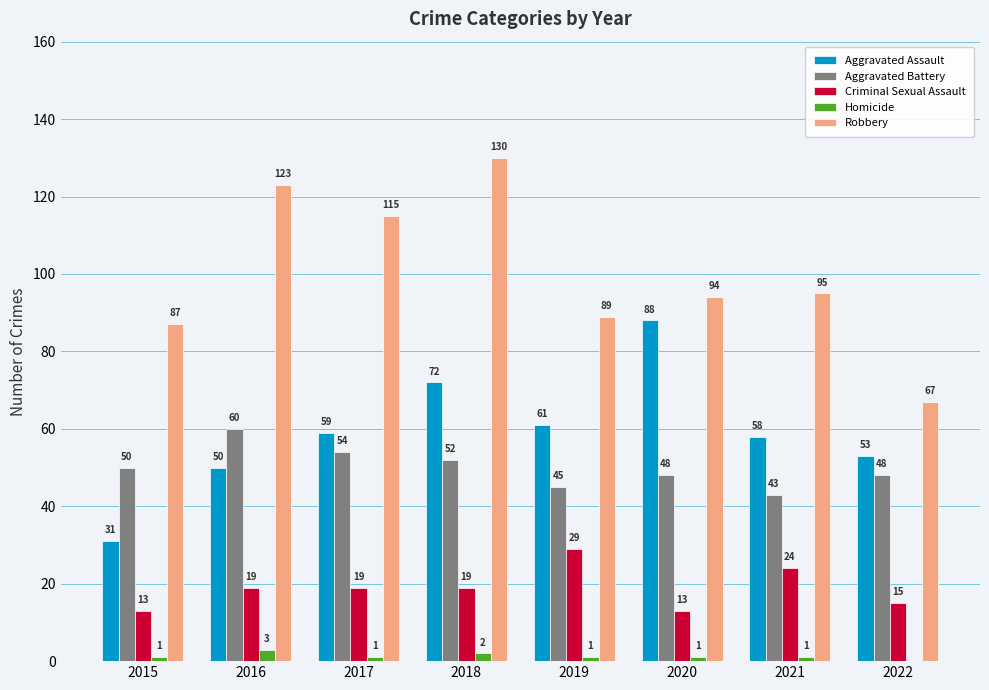

What is the sum of all Homicide values?

10